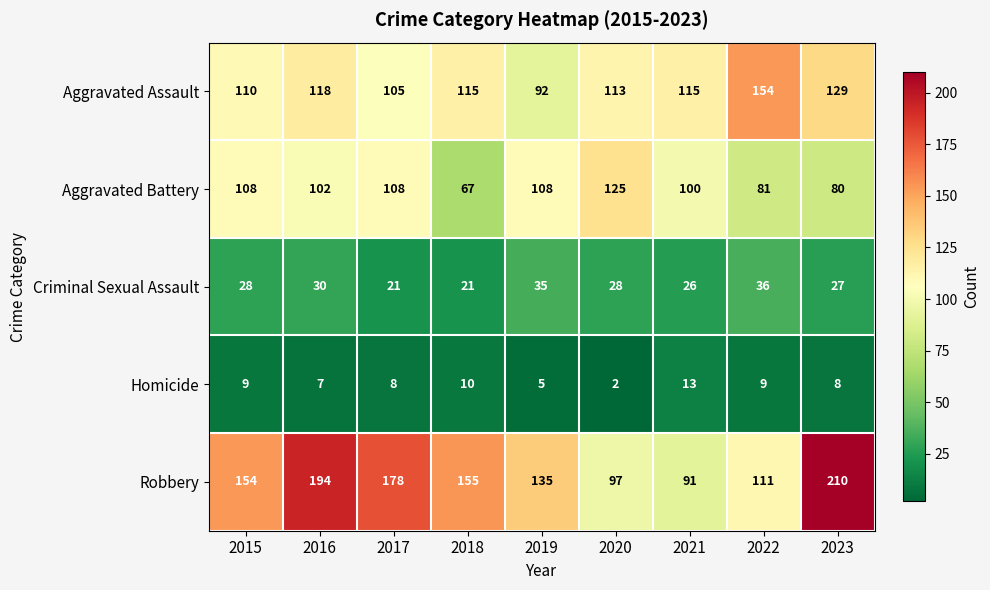

What is the difference between the highest and lowest values at 2020?

123